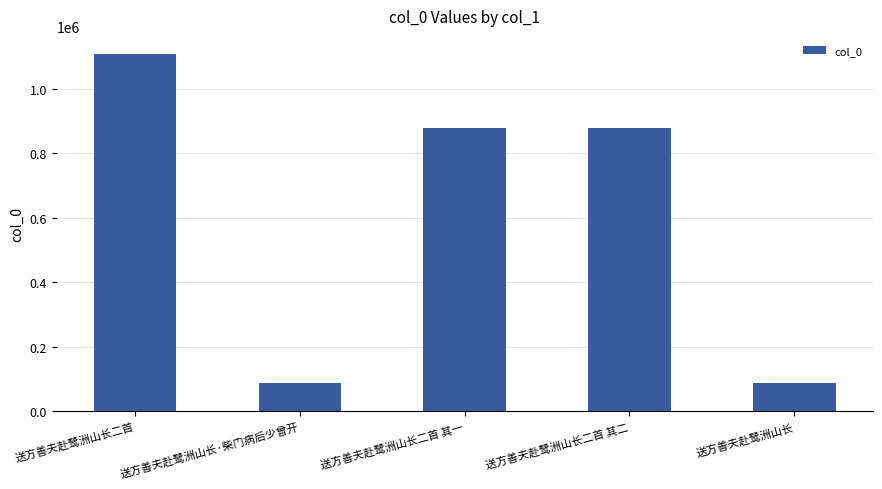

What is the difference between the values at 送方善夫赴鹭洲山长·柴门病后少曾开 and 送方善夫赴鹭洲山长二首?

1019634